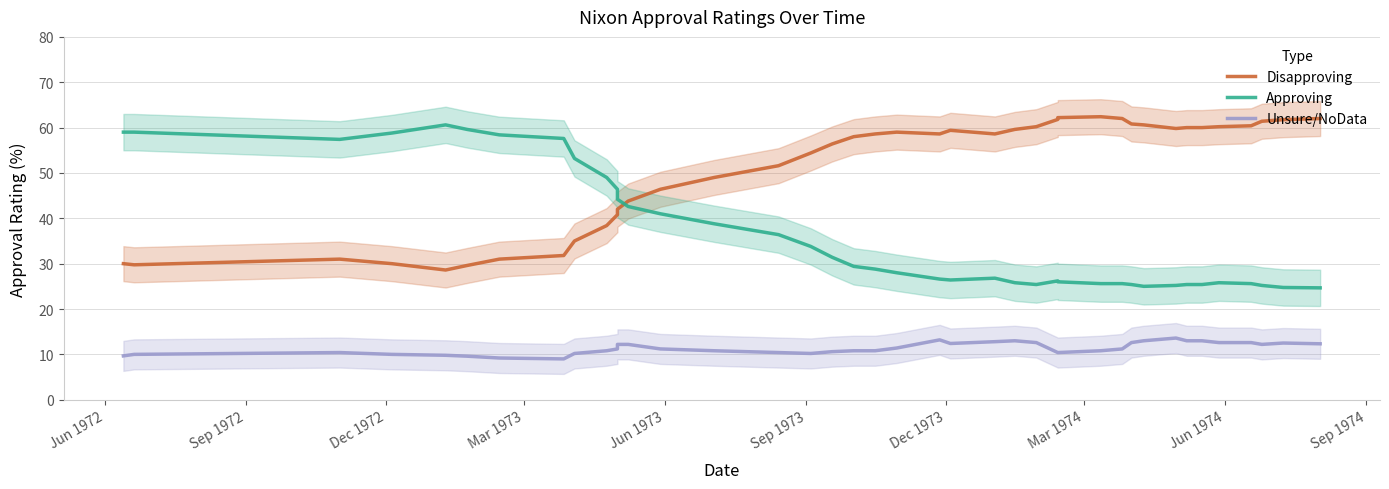

How many lines are shown in the chart?

3